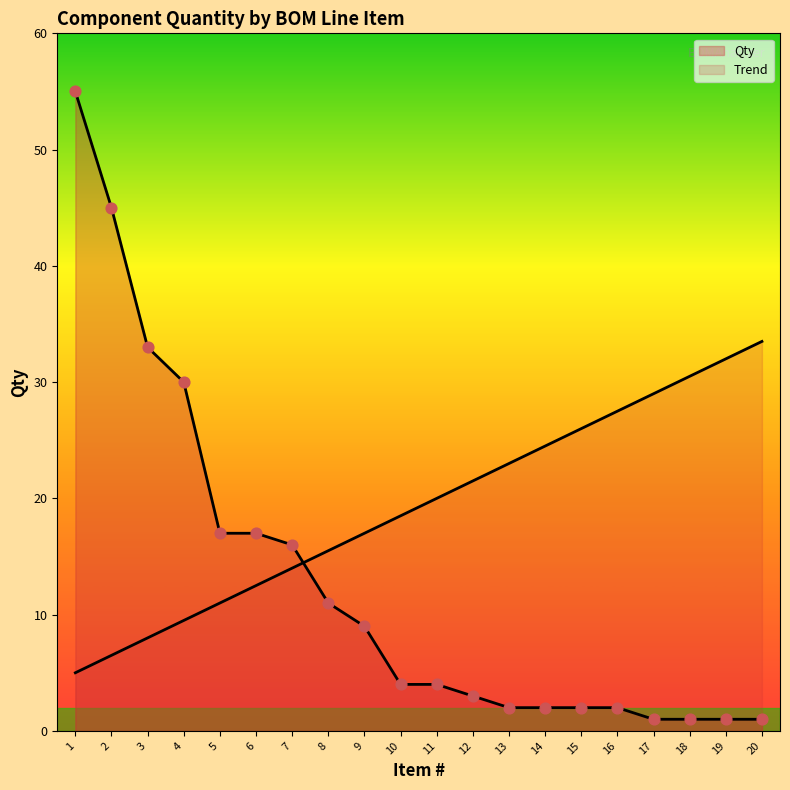

At how many categories does at least one series exceed 31?

5